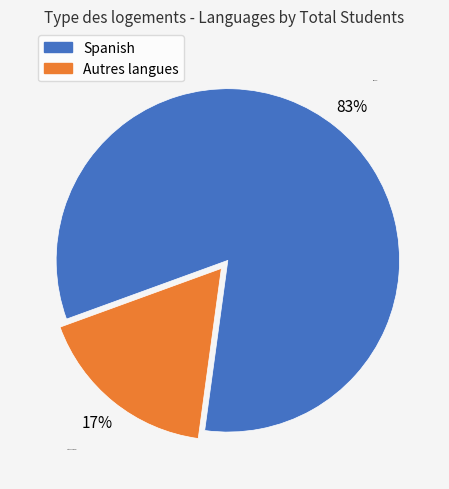

Between Spanish and Autres langues, which is larger?

Spanish